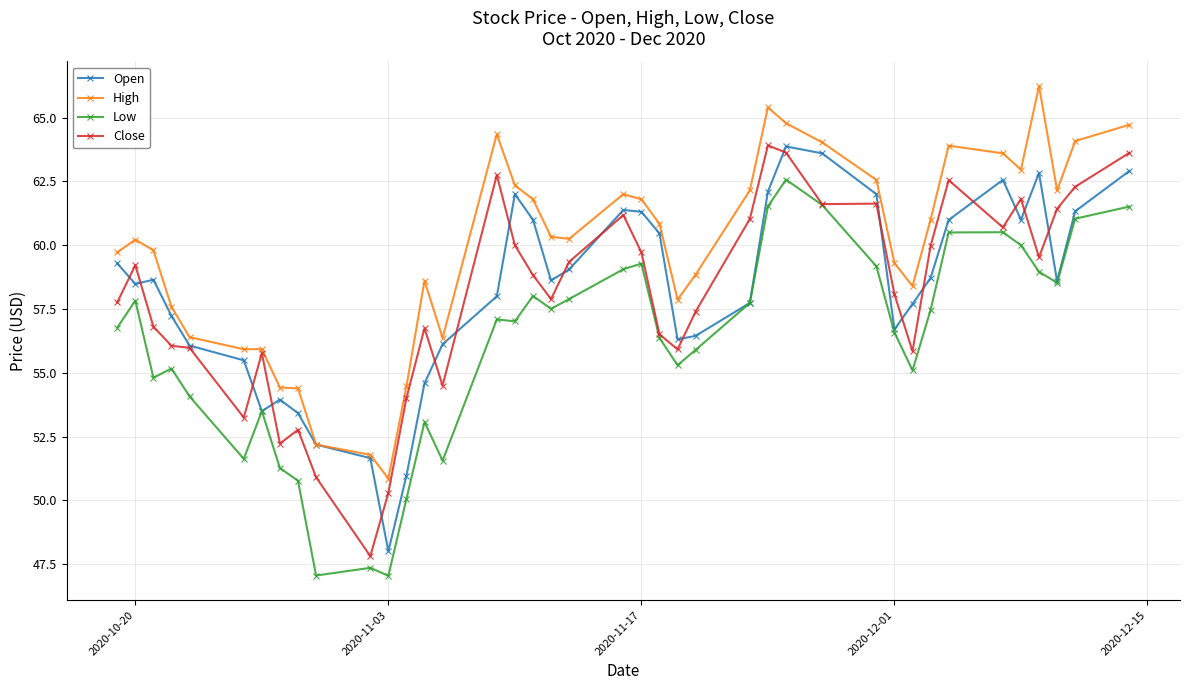

Does the chart display data point markers on the line(s)?

Yes